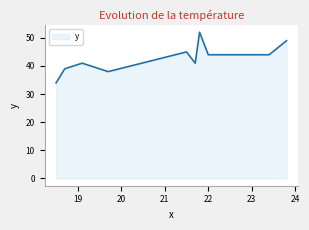

What is the maximum value shown in the chart?

52